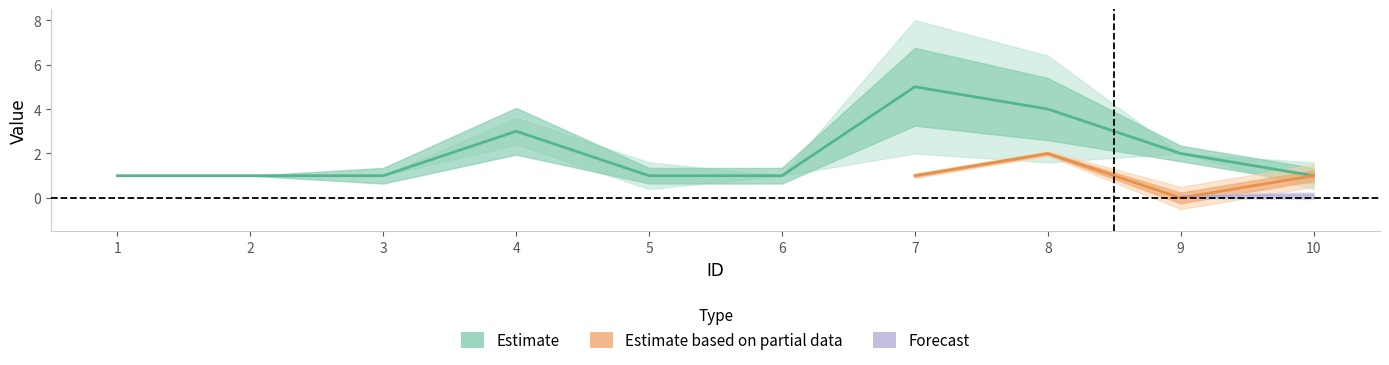

True or false: the data shows 4 at 8.

True